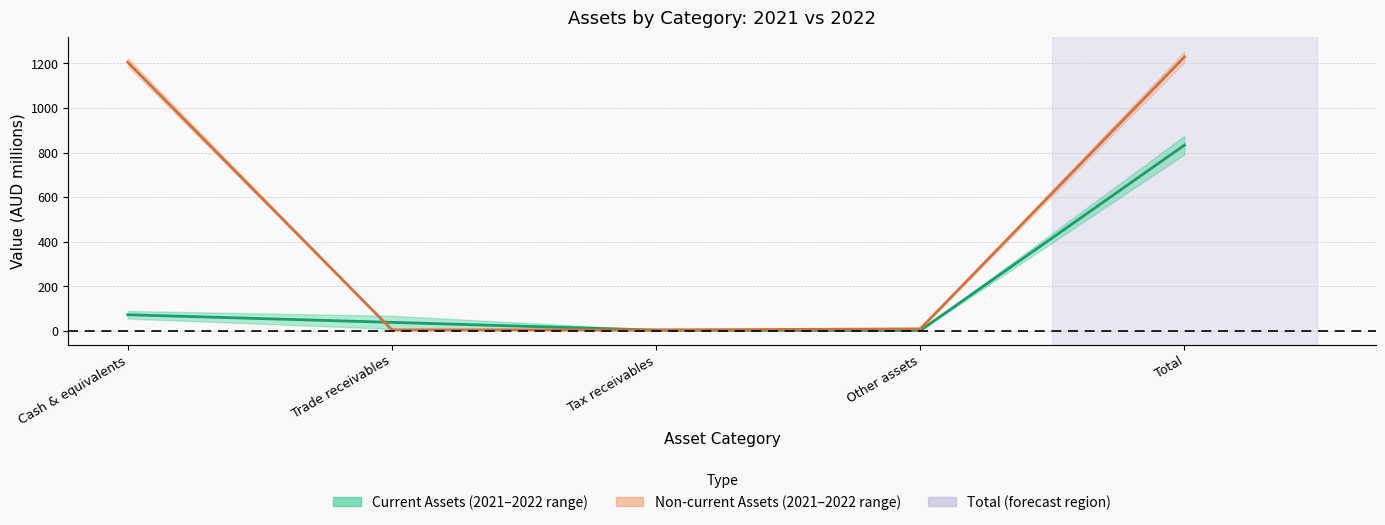

Which category has the lowest value in the Non-current Assets (midpoint) series?

Tax receivables